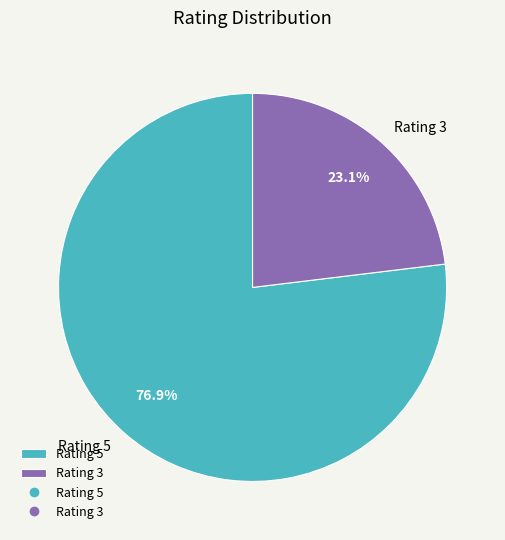

How many slices are in this pie chart?

2